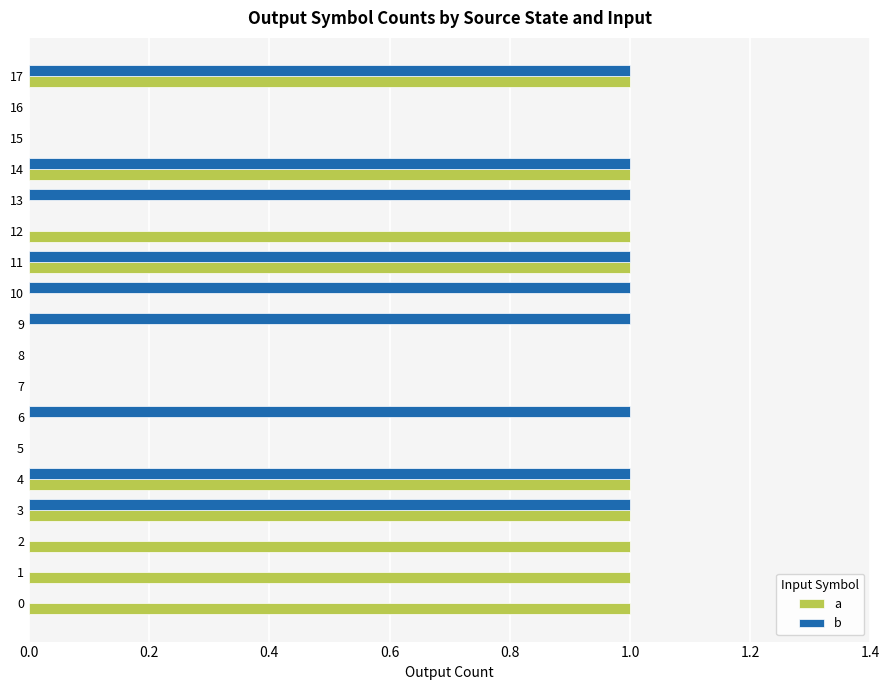

Between 0 and 17, which series saw the biggest shift?

b